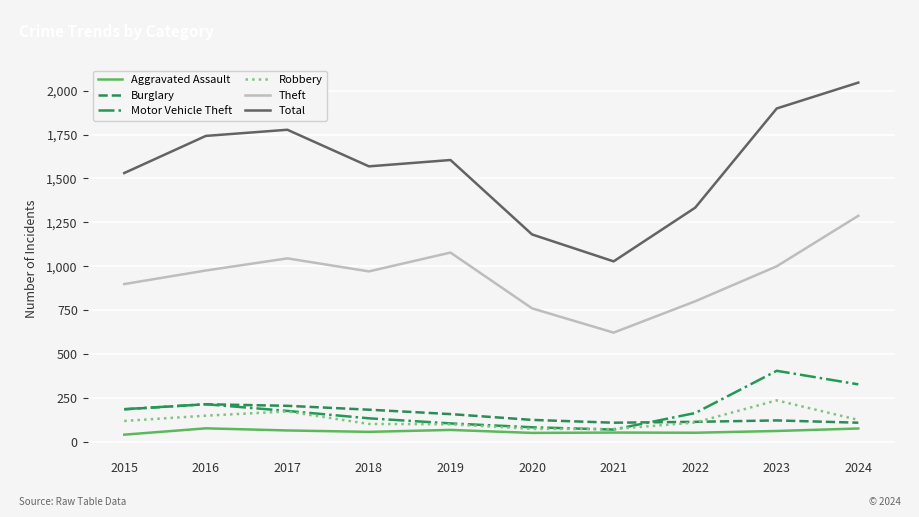

True or false: Motor Vehicle Theft has a value of 670 at 2023.

False